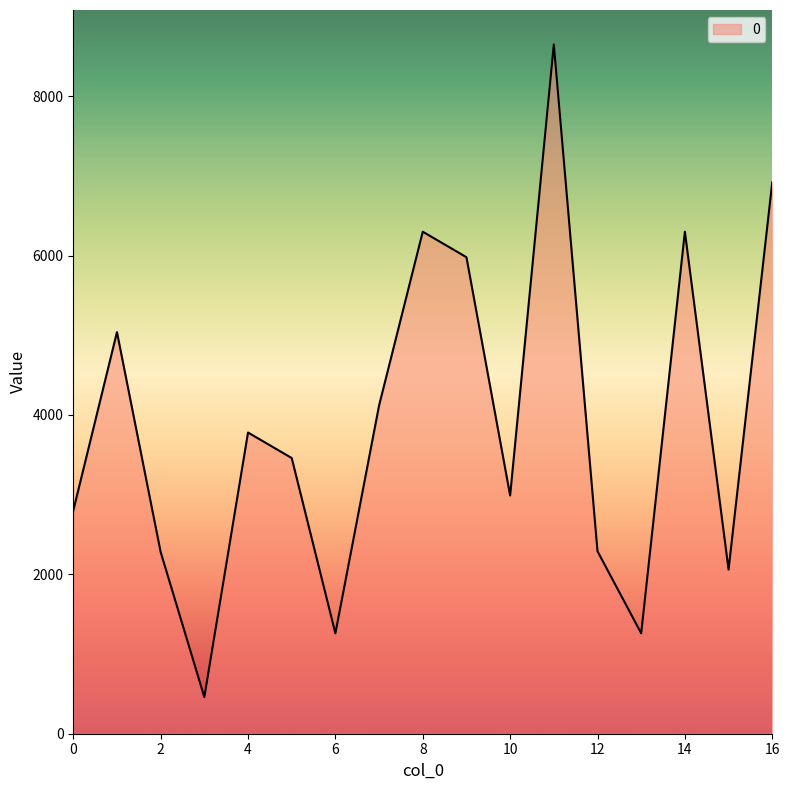

What is the maximum value shown in the chart?

8650